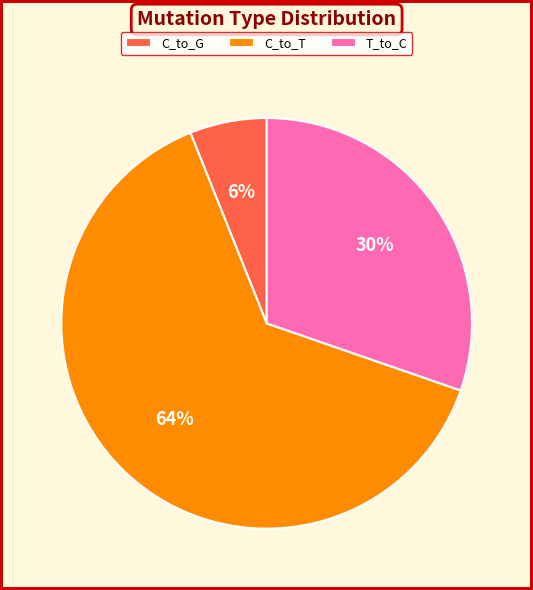

Rank the categories by value from lowest to highest.

C_to_G, T_to_C, C_to_T